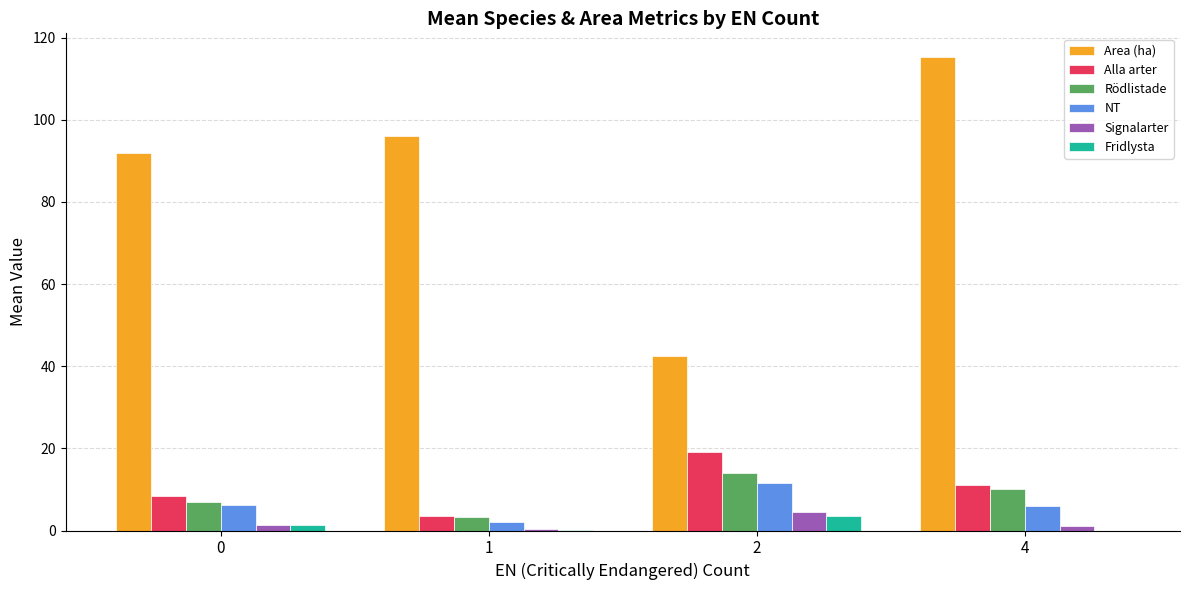

What is the spread (max minus min) of values at 0?

90.6